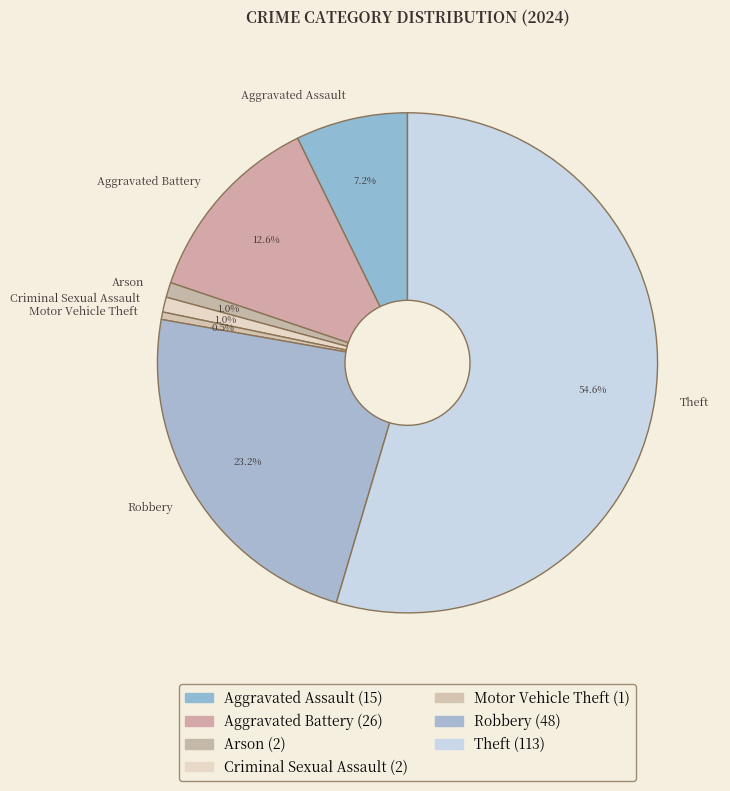

The Criminal Sexual Assault slice represents 11% of the pie. True or false?

False